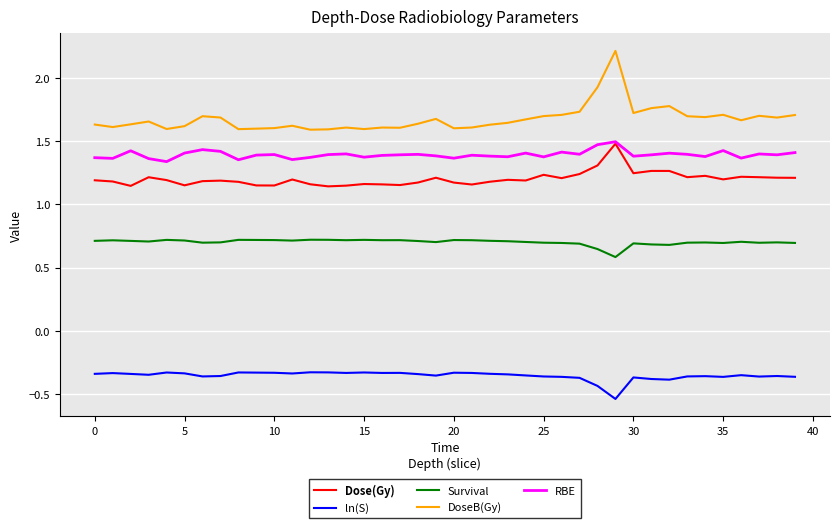

Which series has the largest range (max minus min)?

DoseB(Gy)